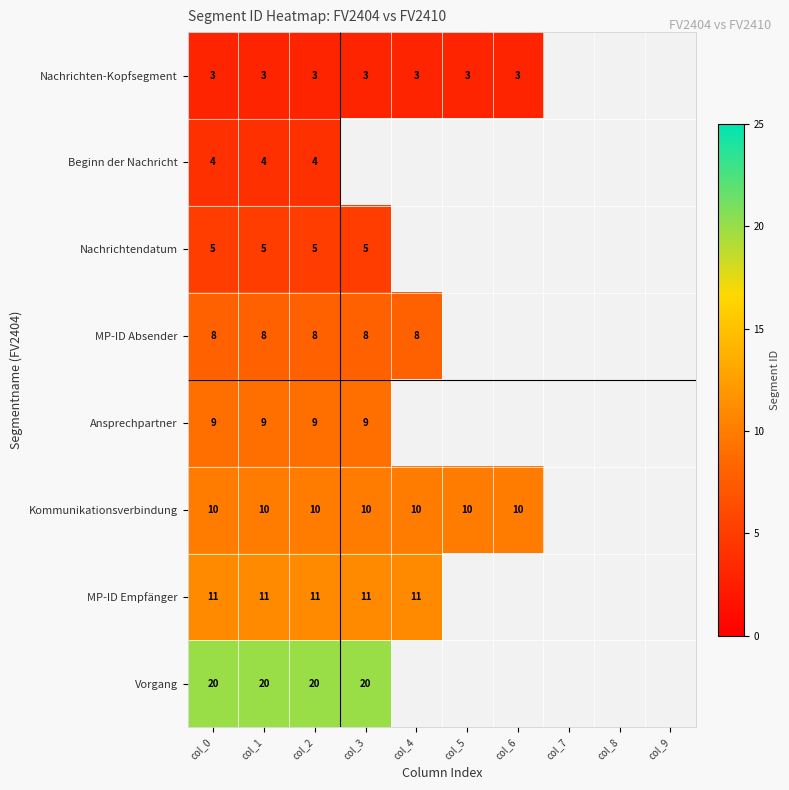

At which category is the sum across all series the highest?

col_0